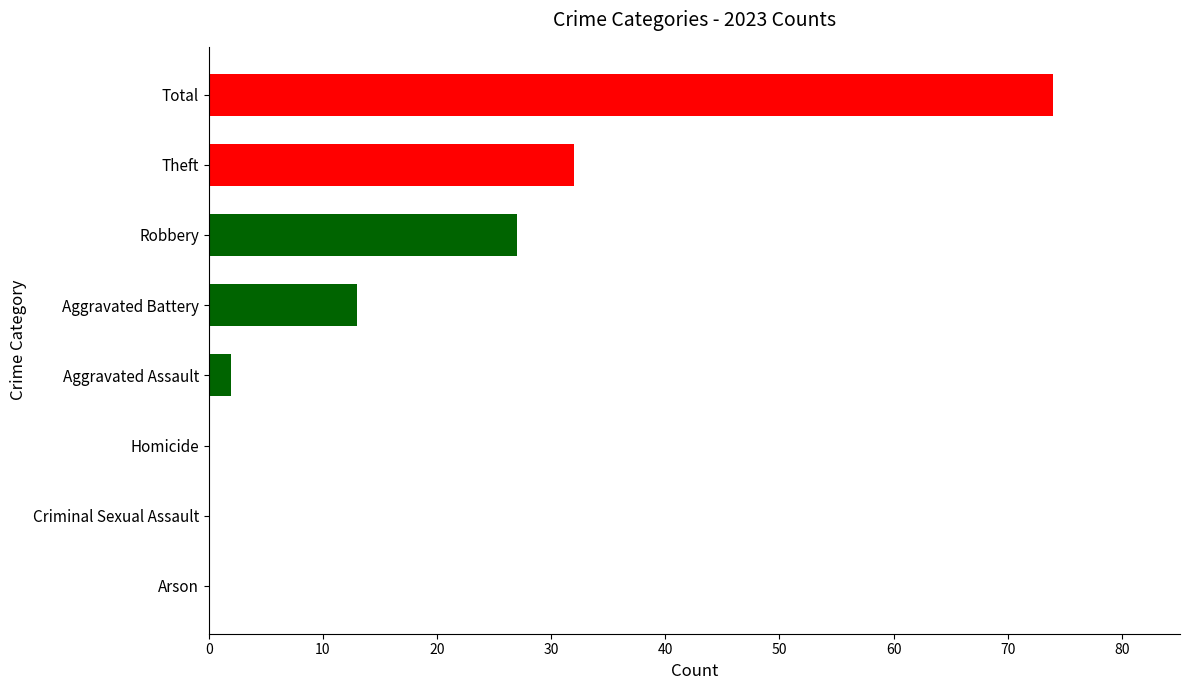

What is the change in value from Criminal Sexual Assault to Theft?

+32